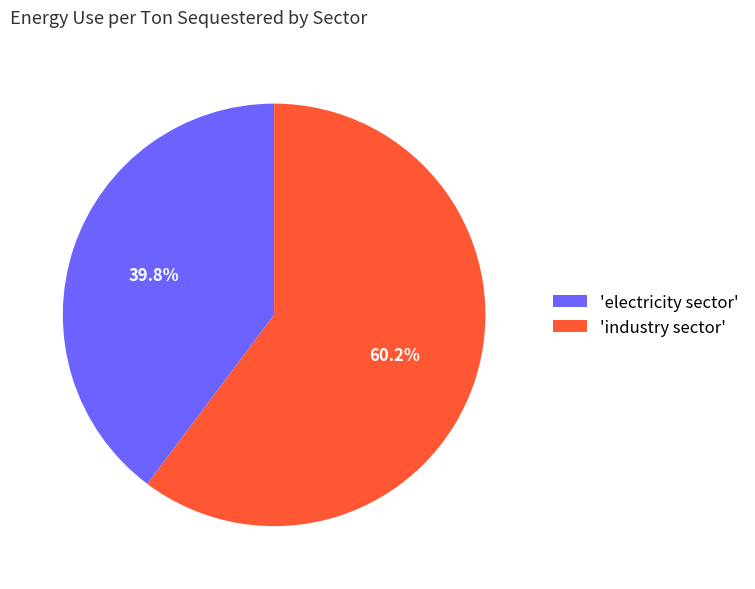

To the nearest percent, what is the difference between the largest and smallest slice percentages?

20%